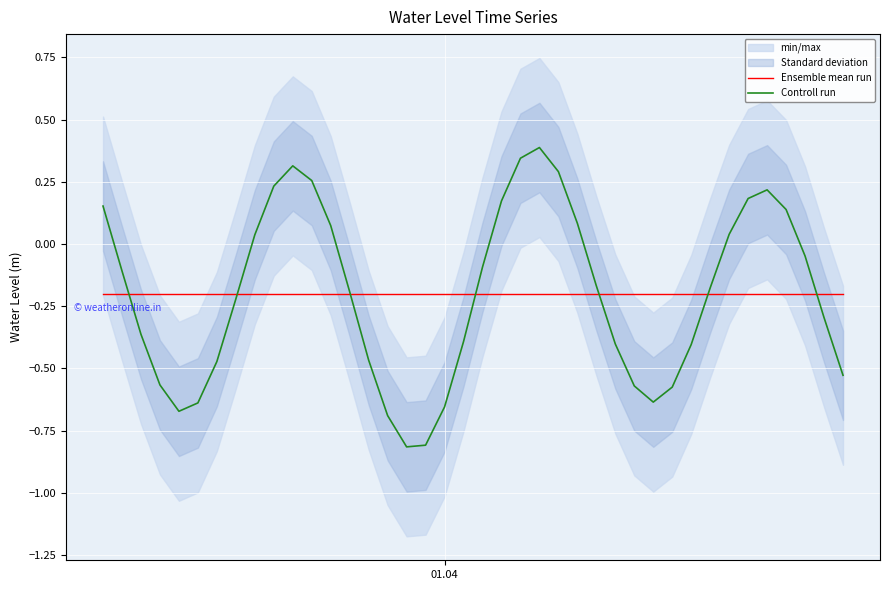

What is the sum of all Ensemble mean run values?

-8.0